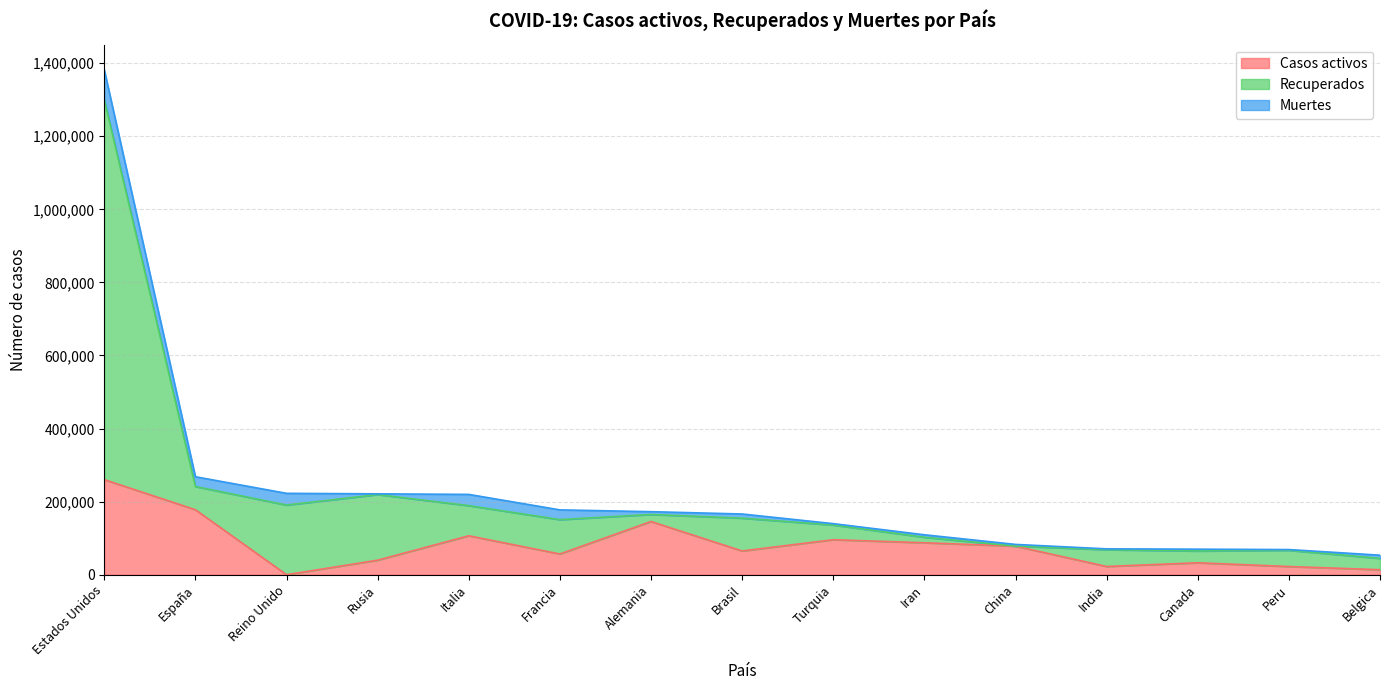

What is the label of the 8th point from the left?

Brasil